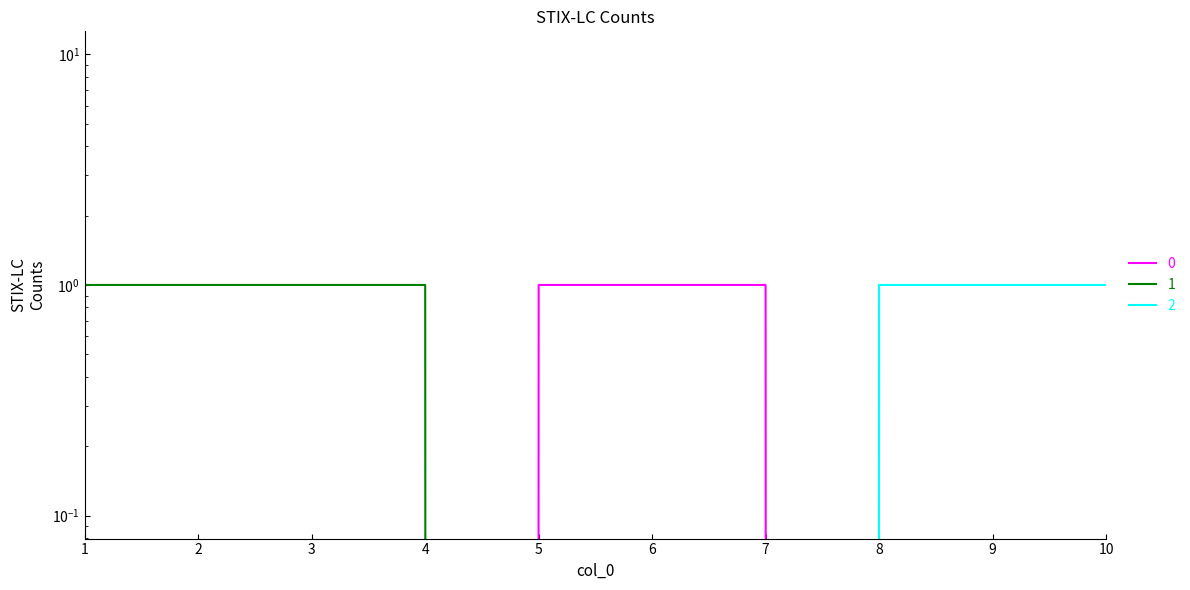

Which series has the largest total across all categories?

1